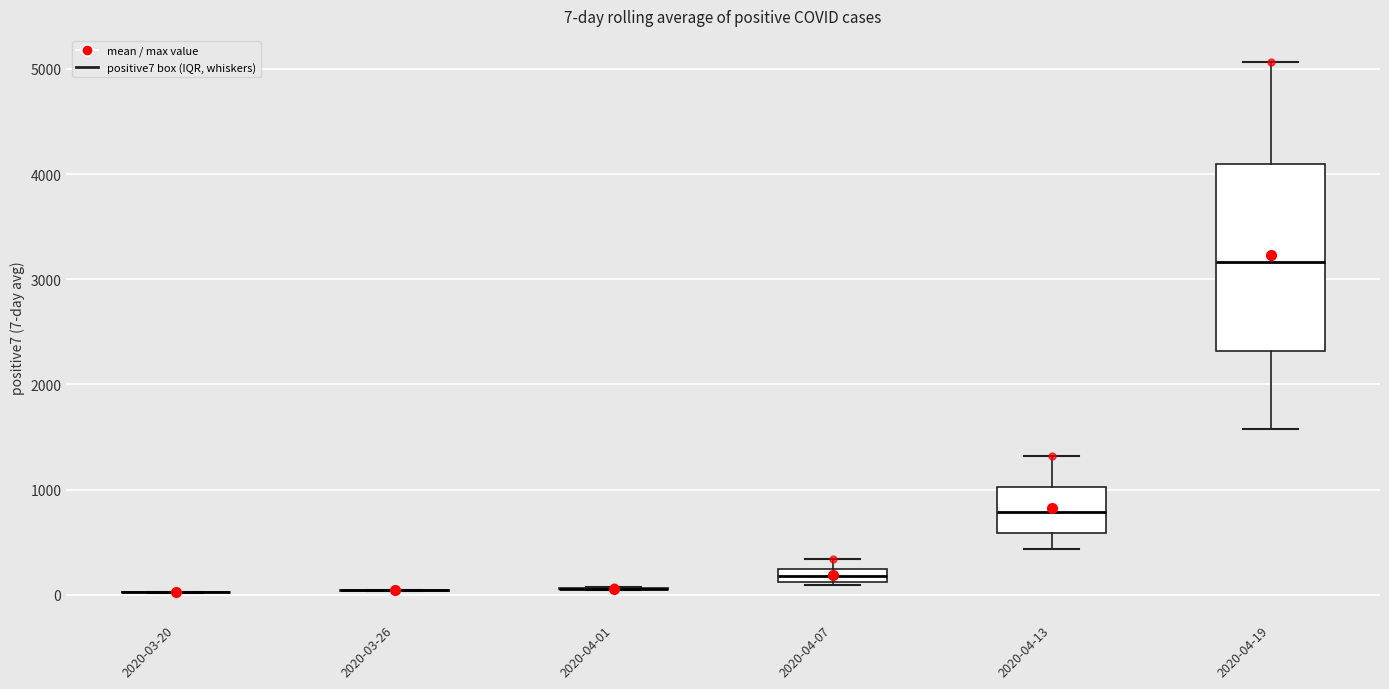

Comparing the boxes themselves (not the whiskers), which one is the tallest?

2020-04-19